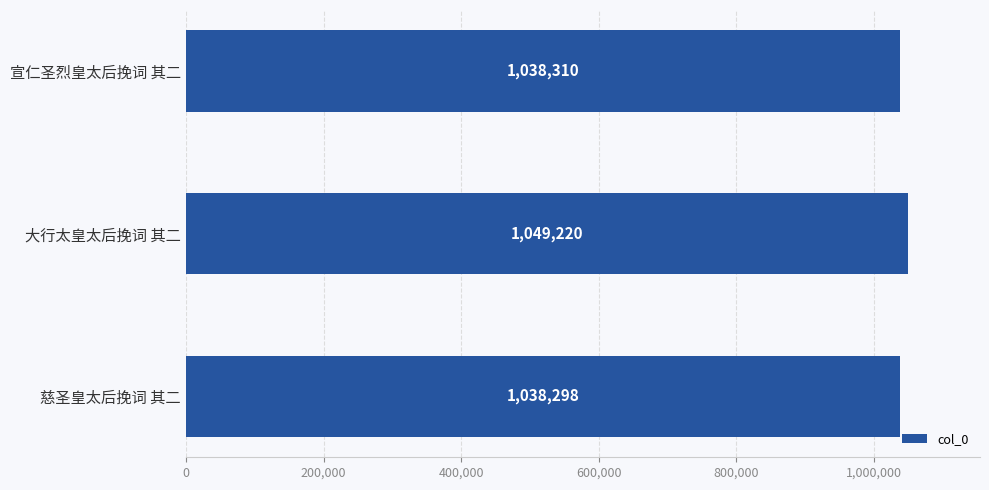

How many bars are there in total?

3